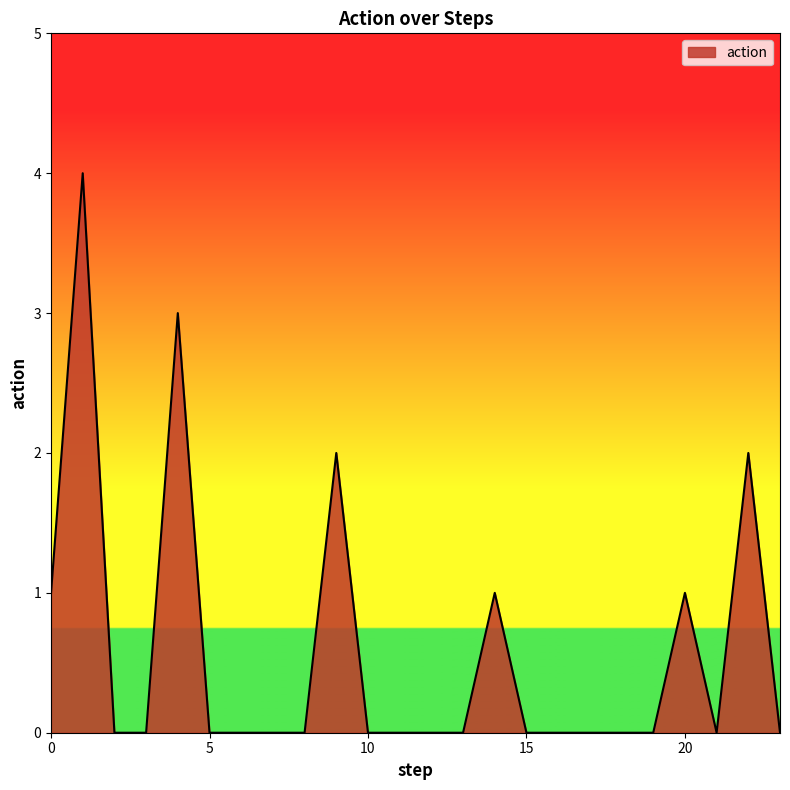

What is the difference between the maximum and minimum values?

4